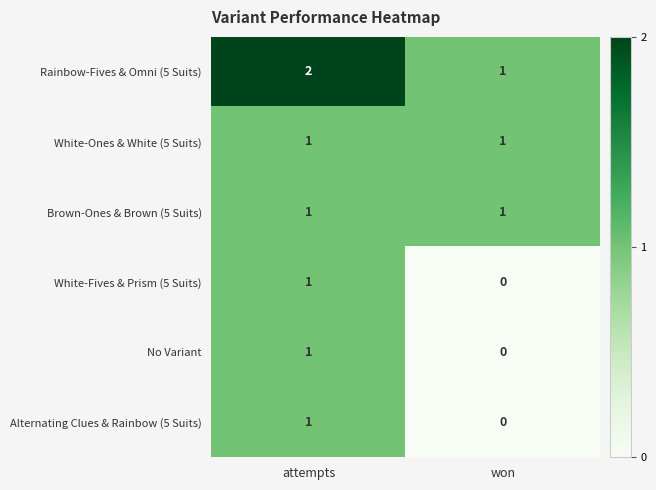

Reading left to right, transcribe all the data shown in this chart.

Rainbow-Fives & Omni (5 Suits): attempts=2	won=1
White-Ones & White (5 Suits): attempts=1	won=1
Brown-Ones & Brown (5 Suits): attempts=1	won=1
White-Fives & Prism (5 Suits): attempts=1	won=0
No Variant: attempts=1	won=0
Alternating Clues & Rainbow (5 Suits): attempts=1	won=0